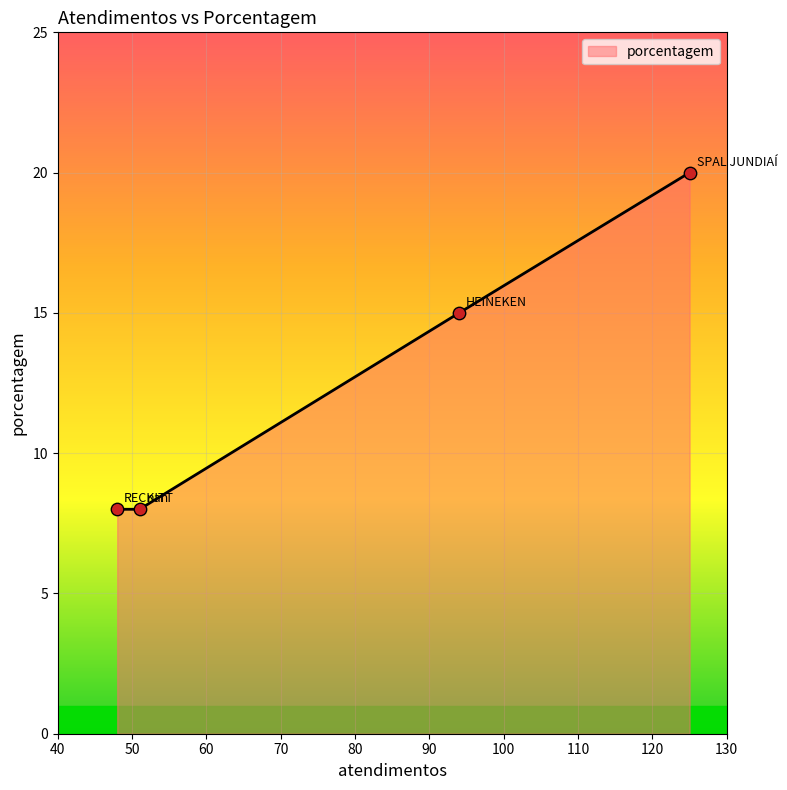

What is the difference between the maximum and minimum values?

12